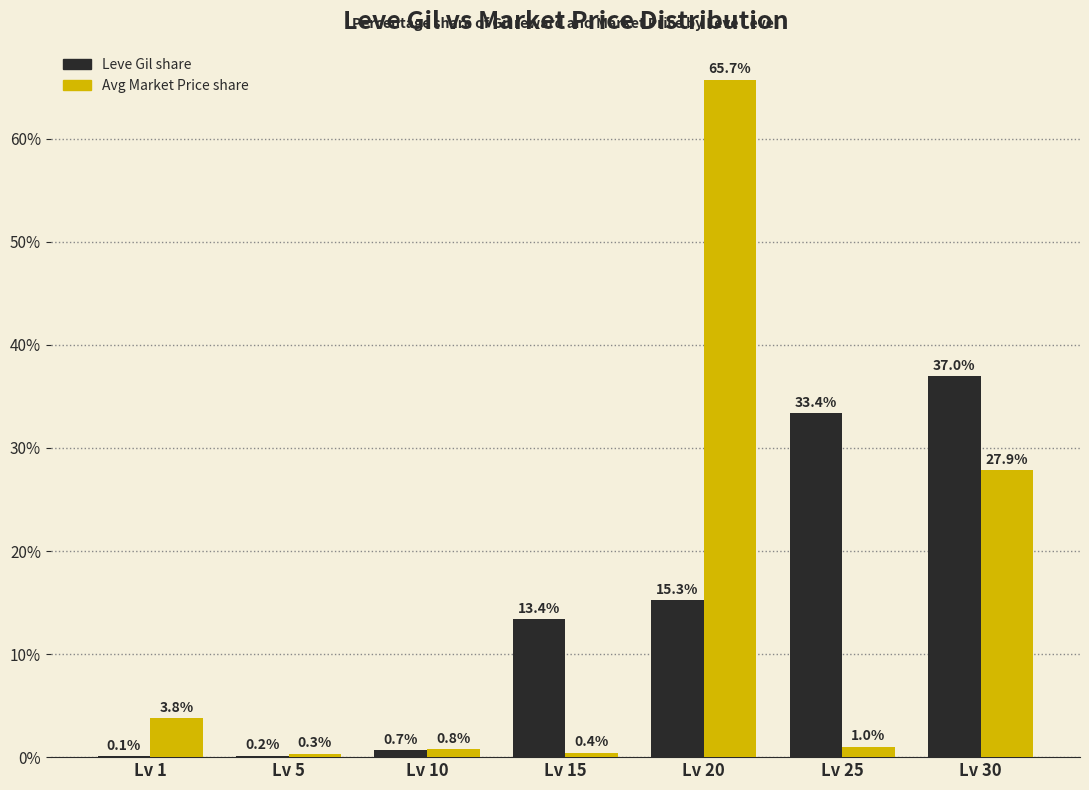

How many series are shown in this chart?

2